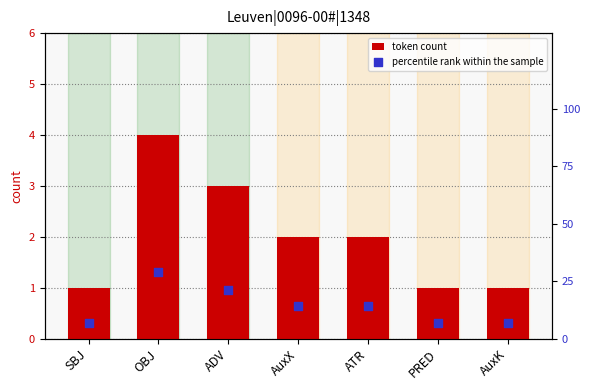

At which category is the sum across all series the highest?

OBJ